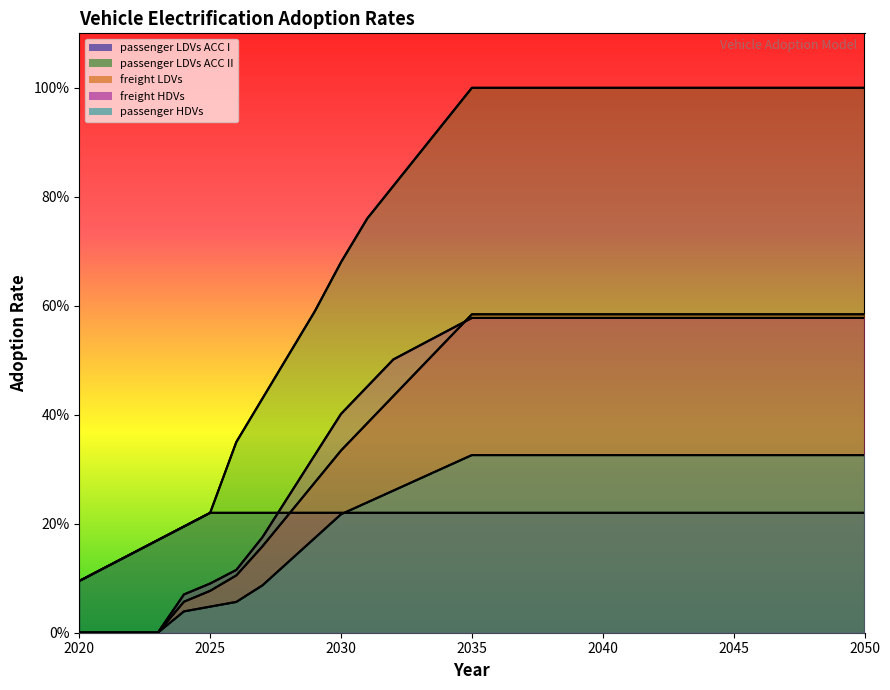

What is the difference between the freight HDVs values at 2025 and 2023?

0.1